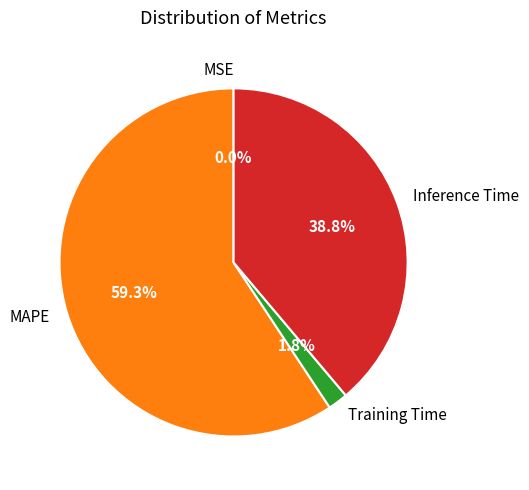

What portion of the pie excludes Inference Time?

61.2%